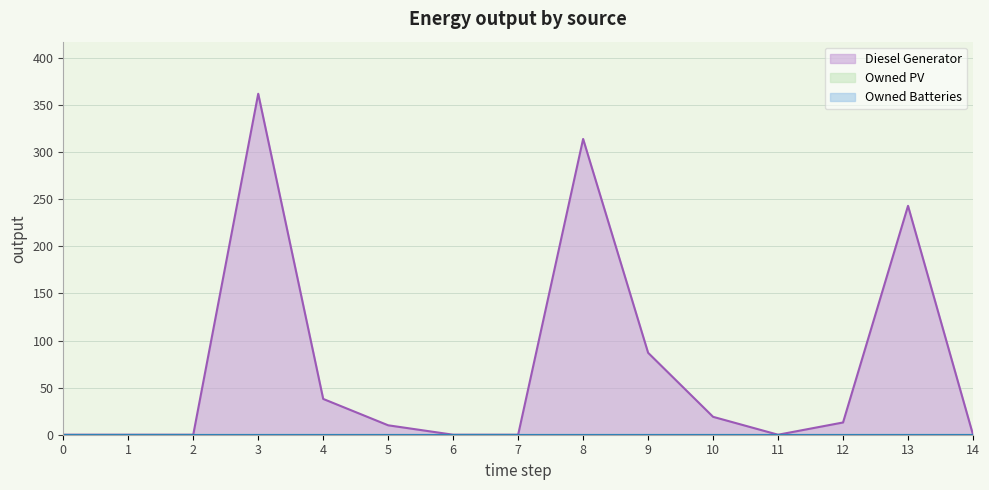

At 1, list the series in order from smallest to largest.

Diesel Generator, Owned PV, Owned Batteries